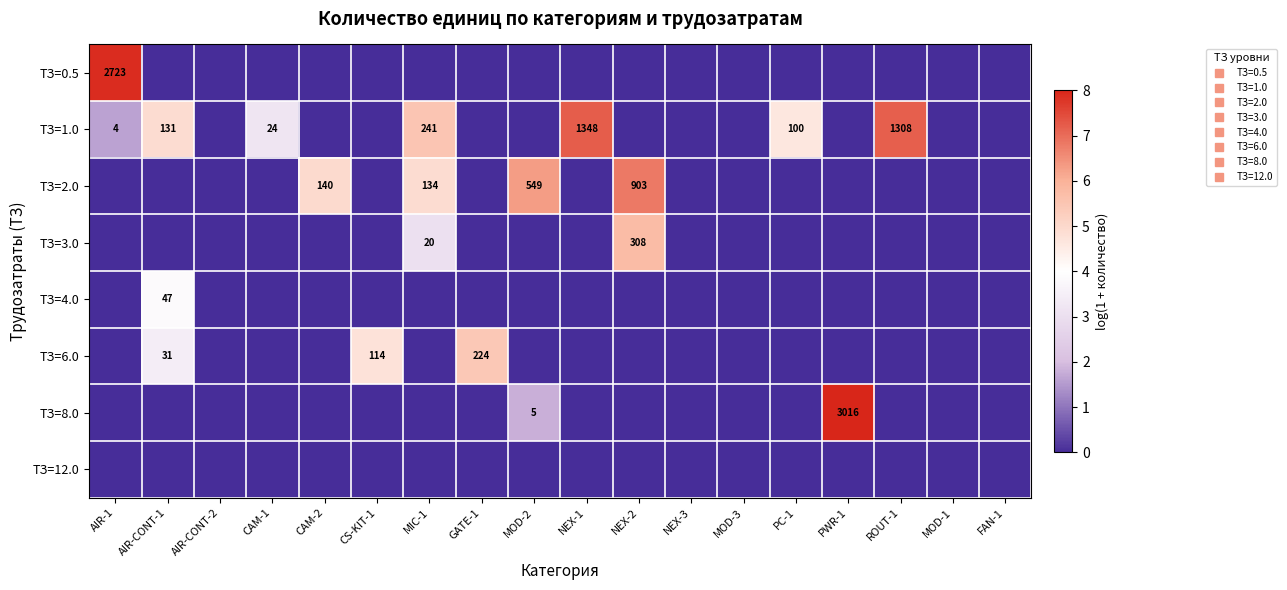

Which series has the largest range (max minus min)?

ТЗ=8.0